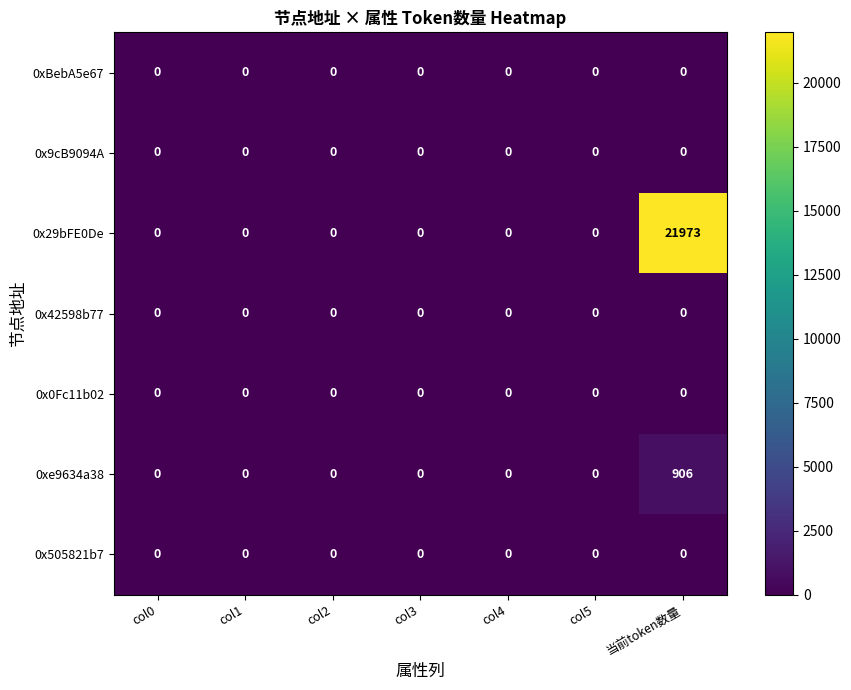

The value of 0x505821b7 at col1 is 0. True or false?

True